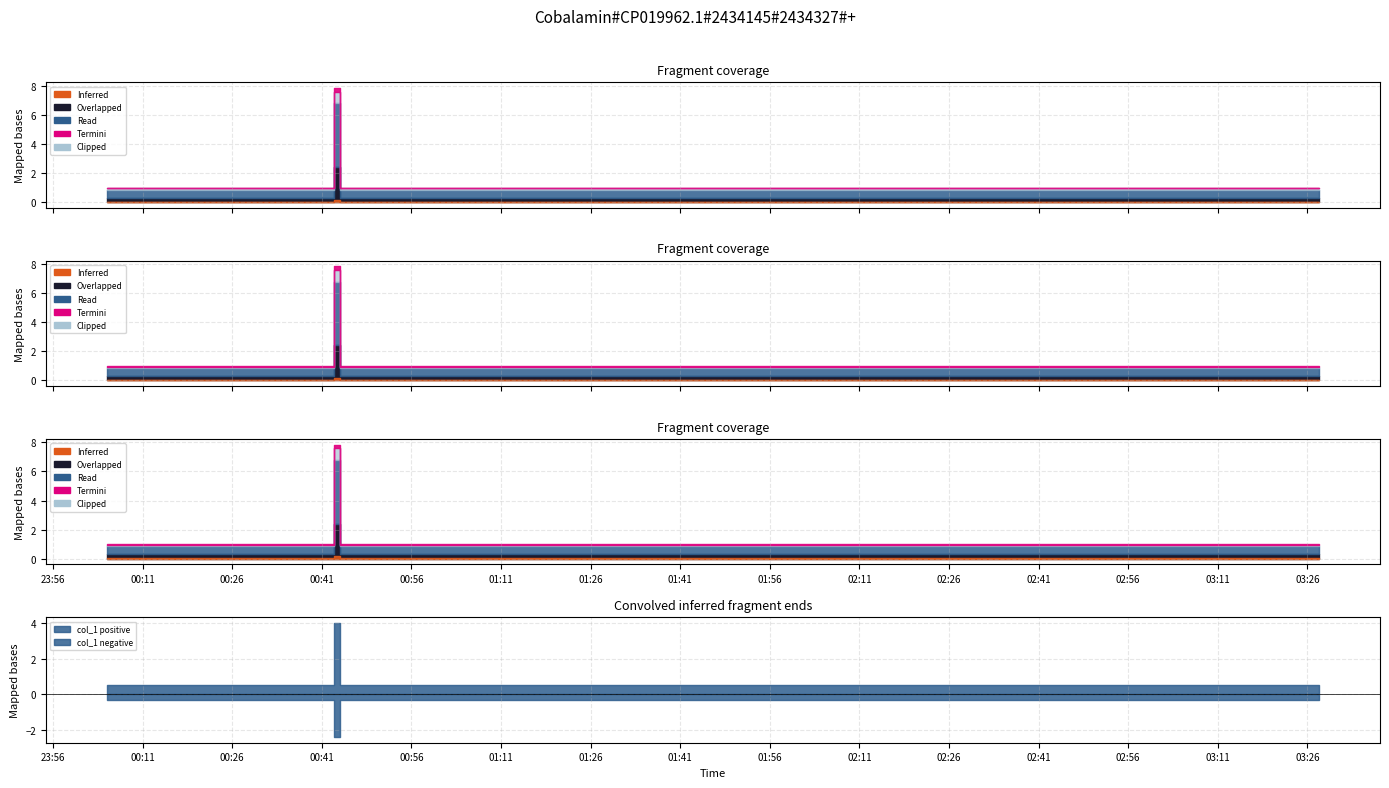

What is the difference between the maximum and second lowest values?

7